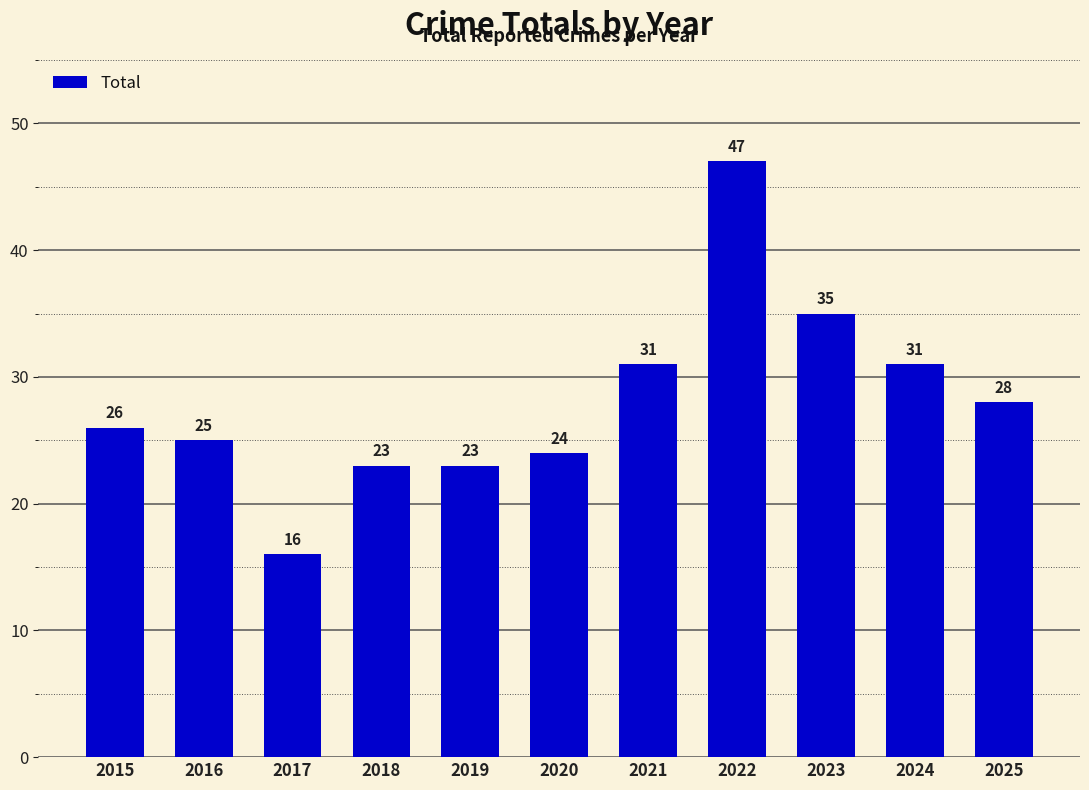

Reading left to right, what are all the values shown in this chart?

26	25	16	23	23	24	31	47	35	31	28